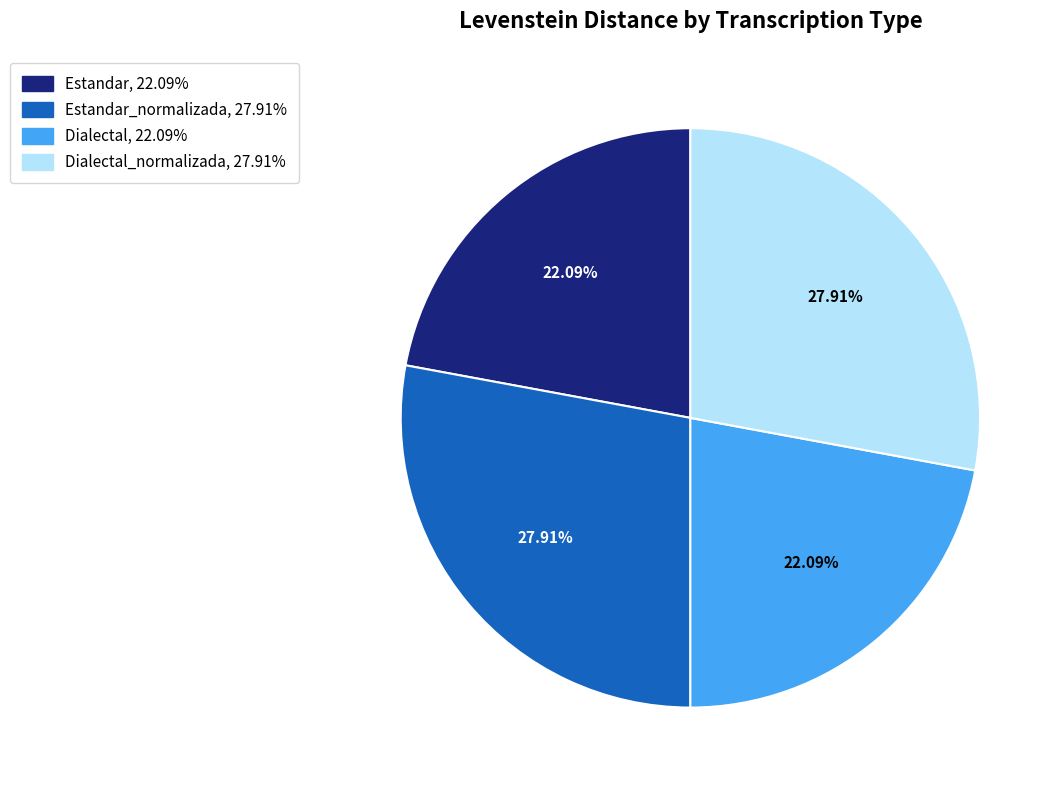

How many segments does this pie chart have?

4